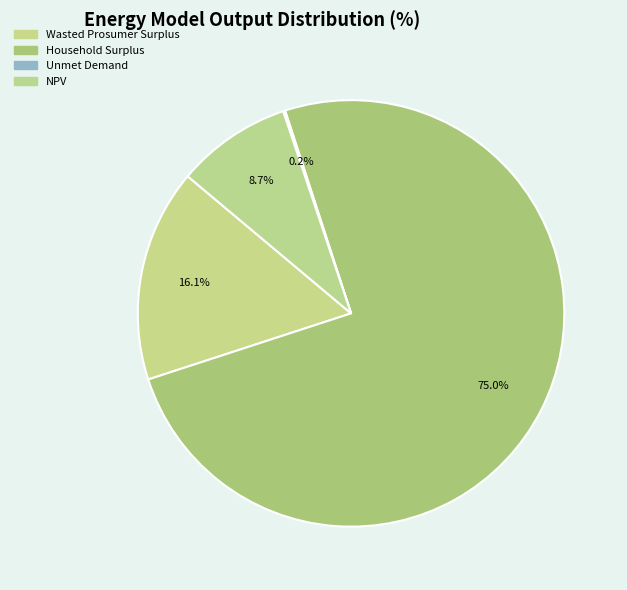

Count the number of slices in the pie.

4